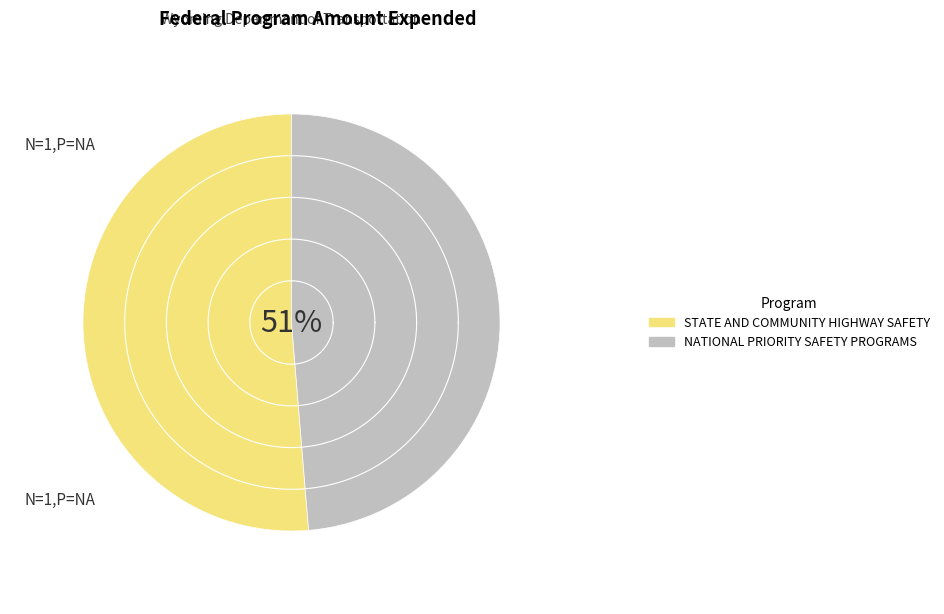

To the nearest percent, what is the difference between the NATIONAL PRIORITY SAFETY PROGRAMS and STATE AND COMMUNITY HIGHWAY SAFETY slice percentages?

3%